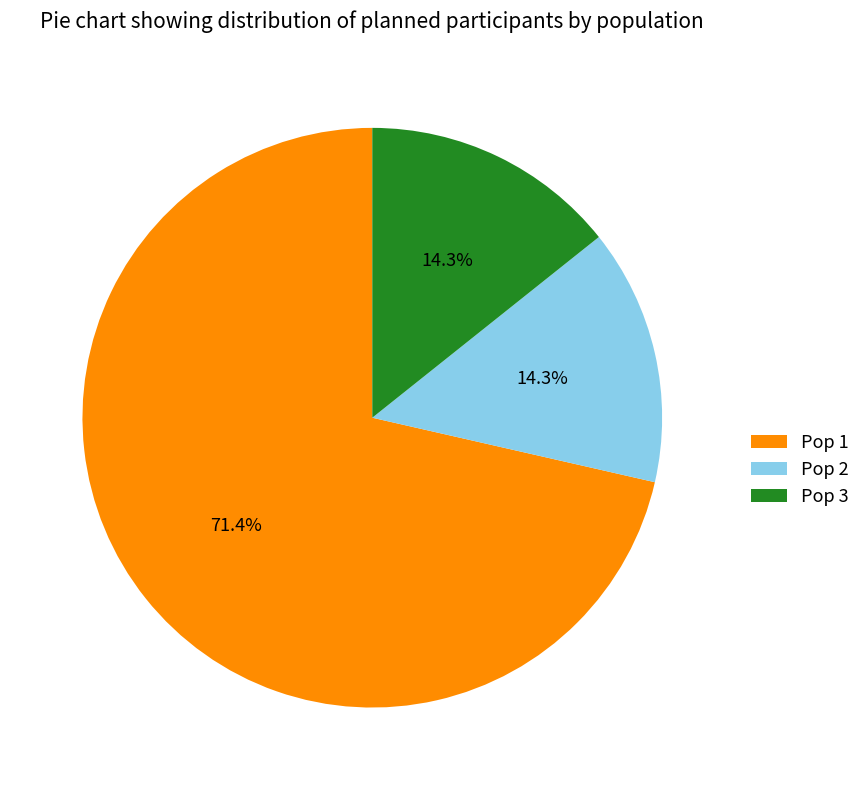

Is there a majority slice in this chart?

Yes